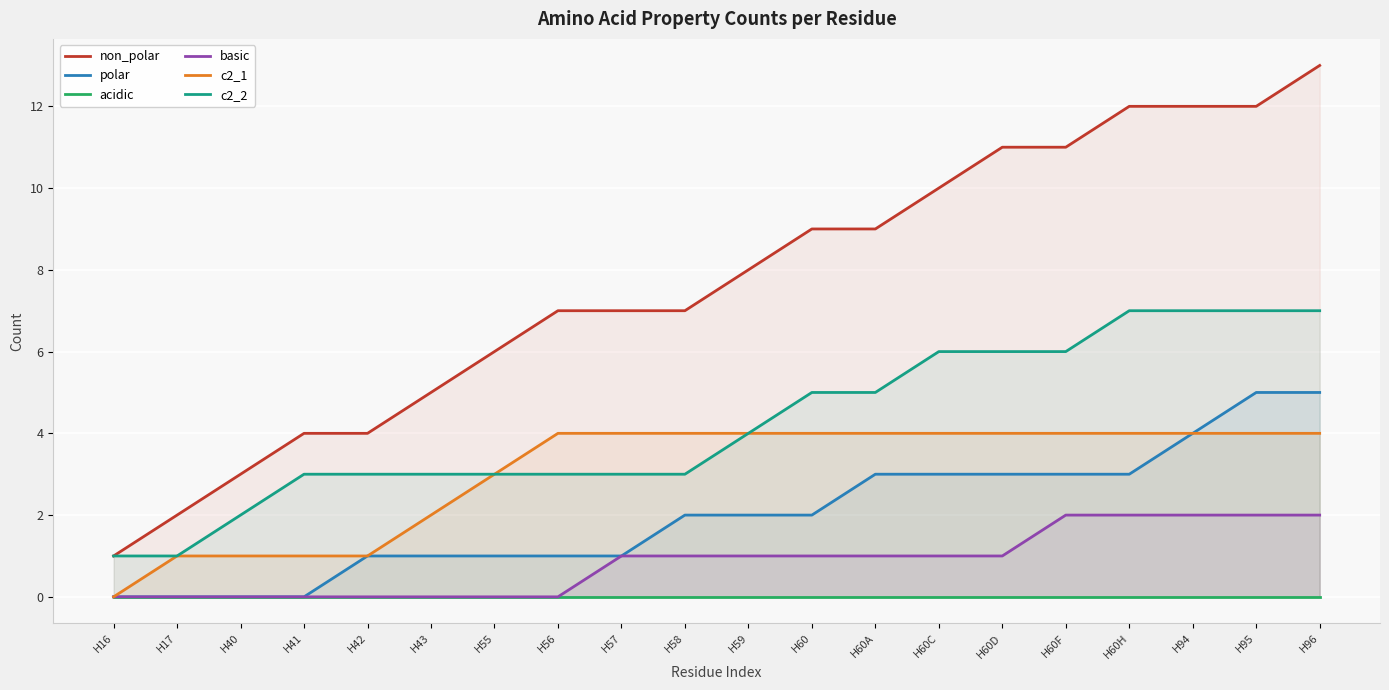

The value of acidic at H41 is 0. True or false?

True